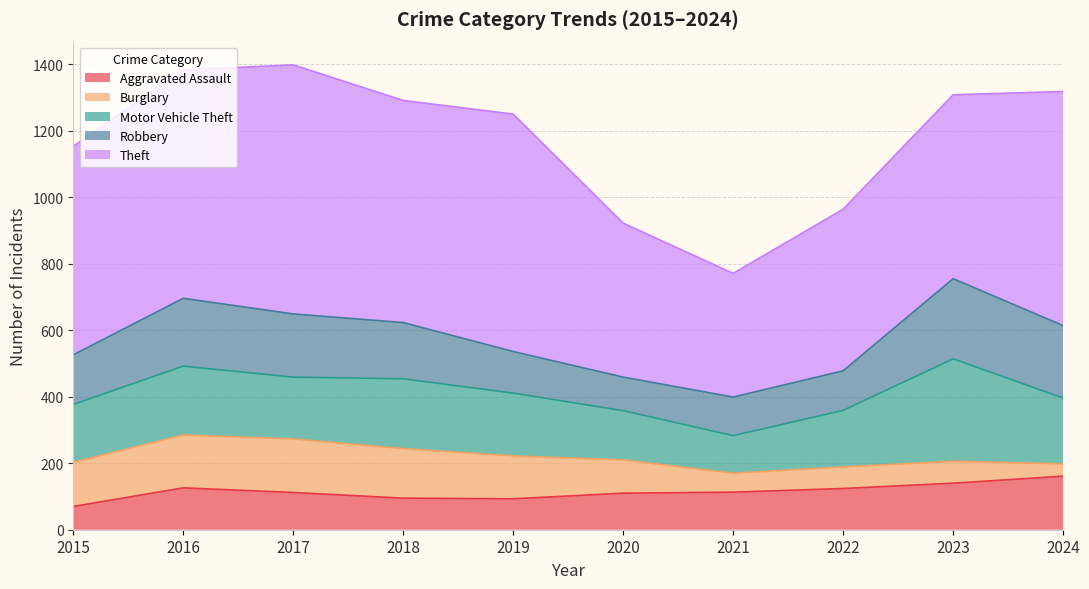

True or false: Aggravated Assault has a value of 112 at 2017.

True